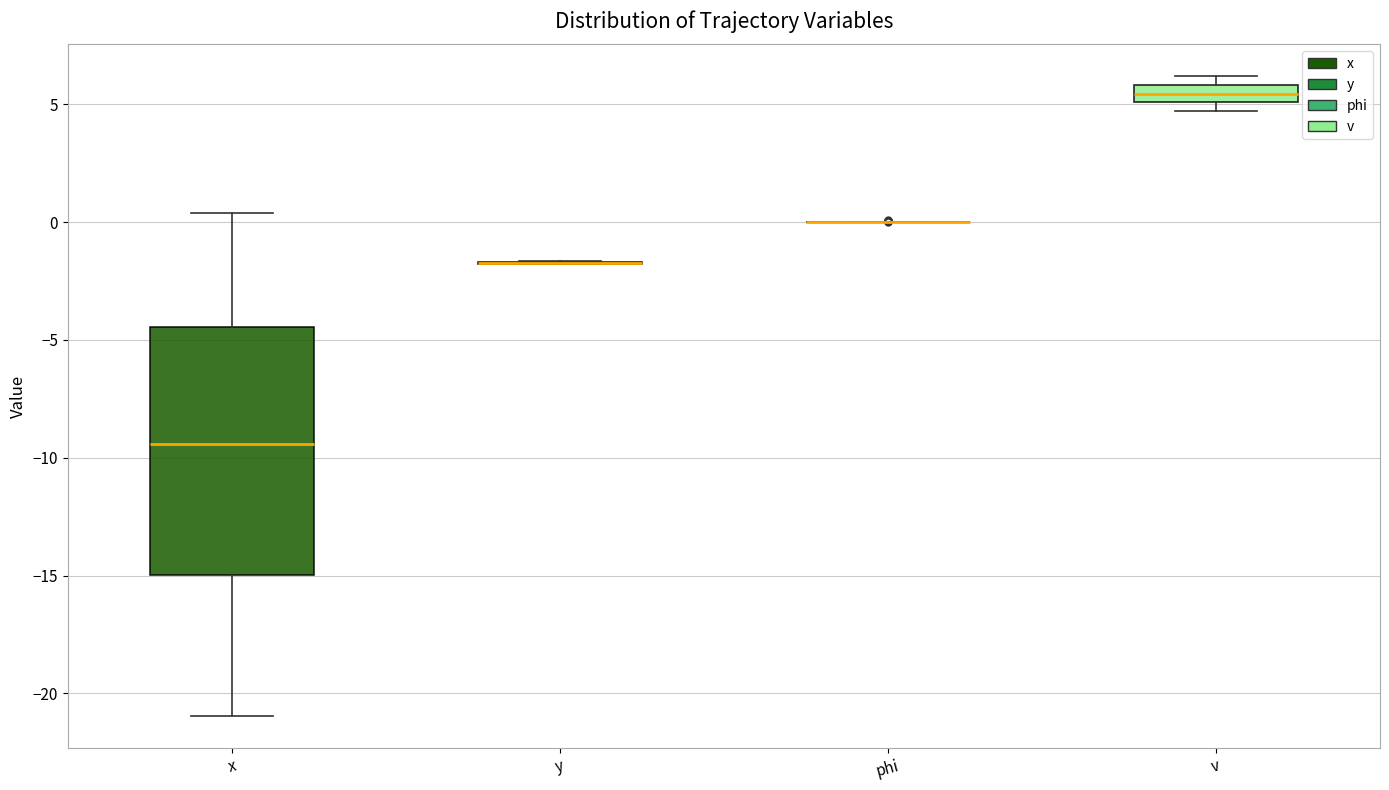

Comparing the boxes themselves (not the whiskers), which one is the tallest?

x